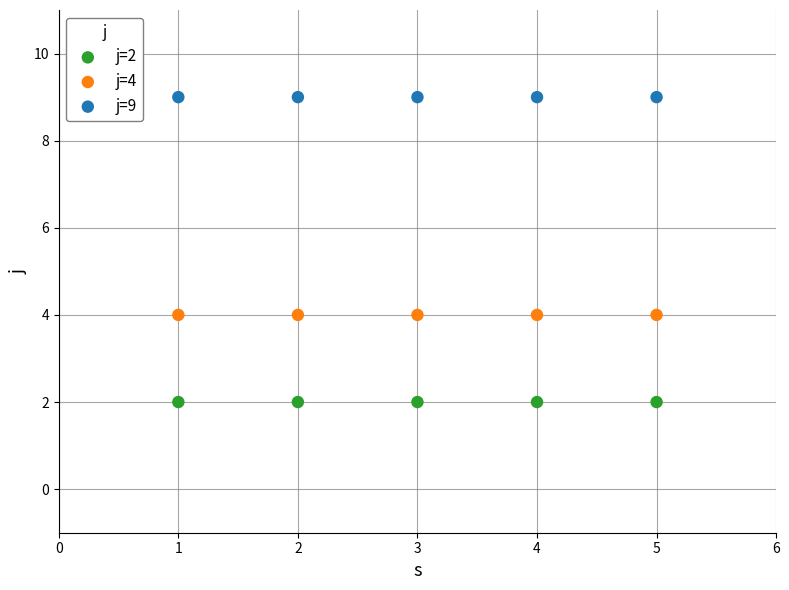

Which series contains the highest Y value?

j=9